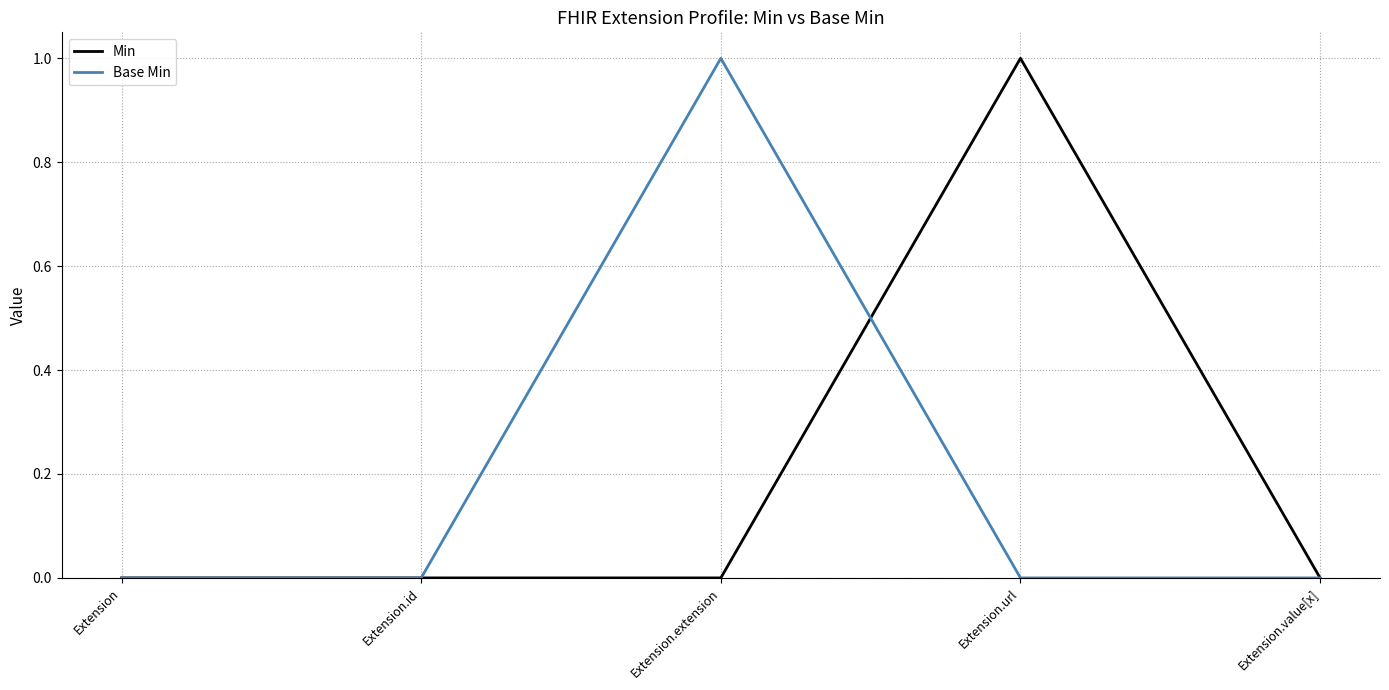

The value of Min at Extension.id is 0. True or false?

True